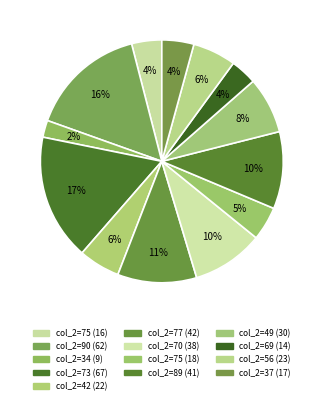

How many slices are in this pie chart?

13